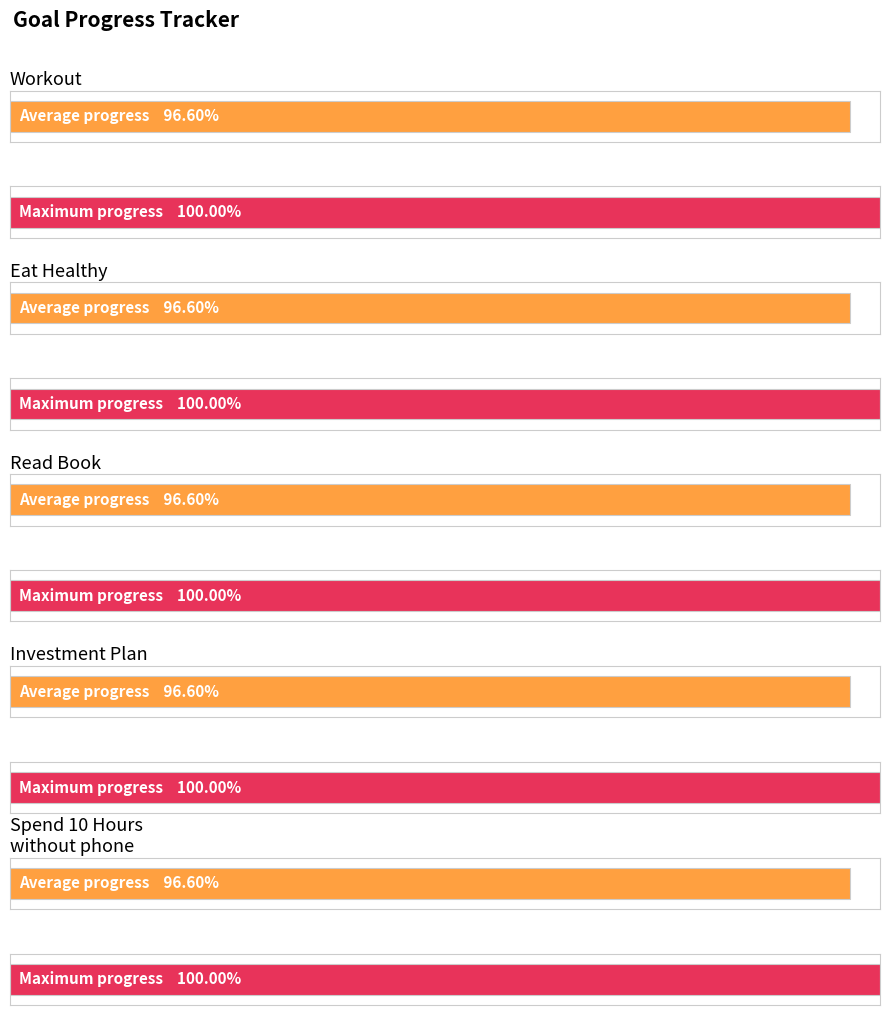

What is the approximate value of Eat Healthy at Workout?

1.0